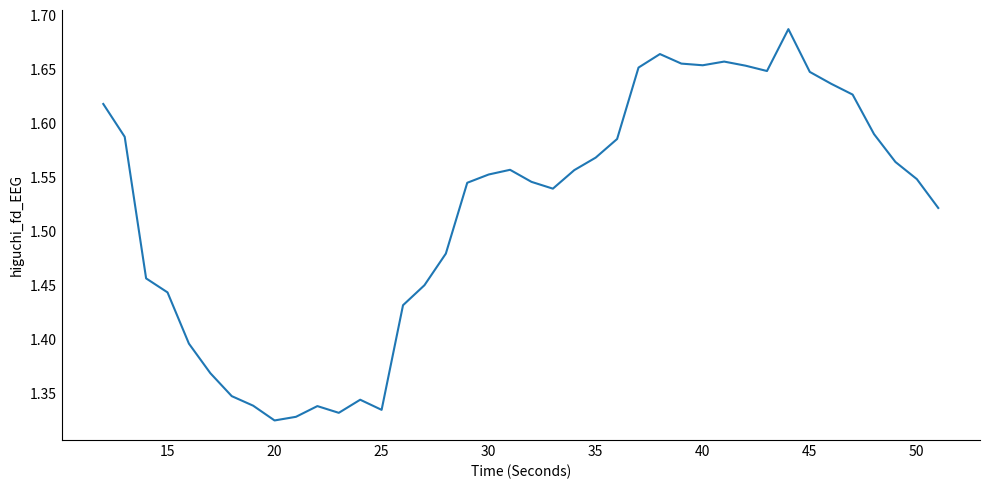

What is the difference between the maximum and minimum values?

0.4